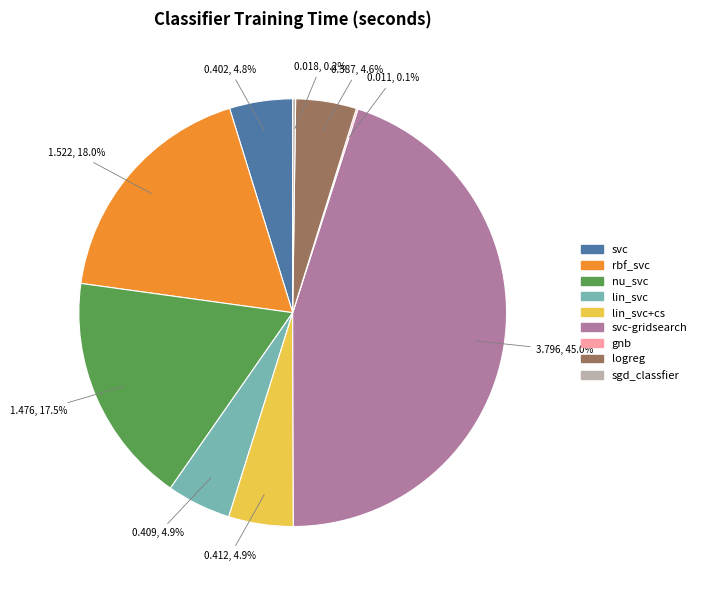

Between logreg and svc-gridsearch, which is larger?

svc-gridsearch